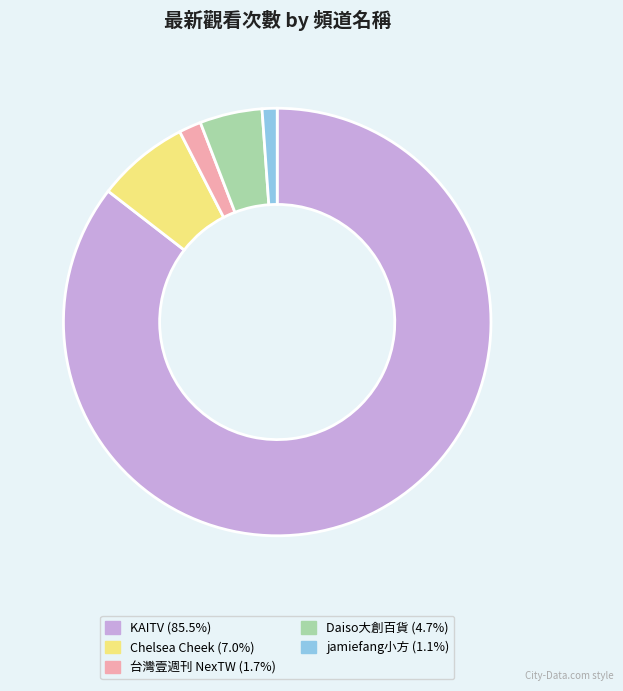

Approximately how many times larger is the value at KAITV compared to Chelsea Cheek?

12.2